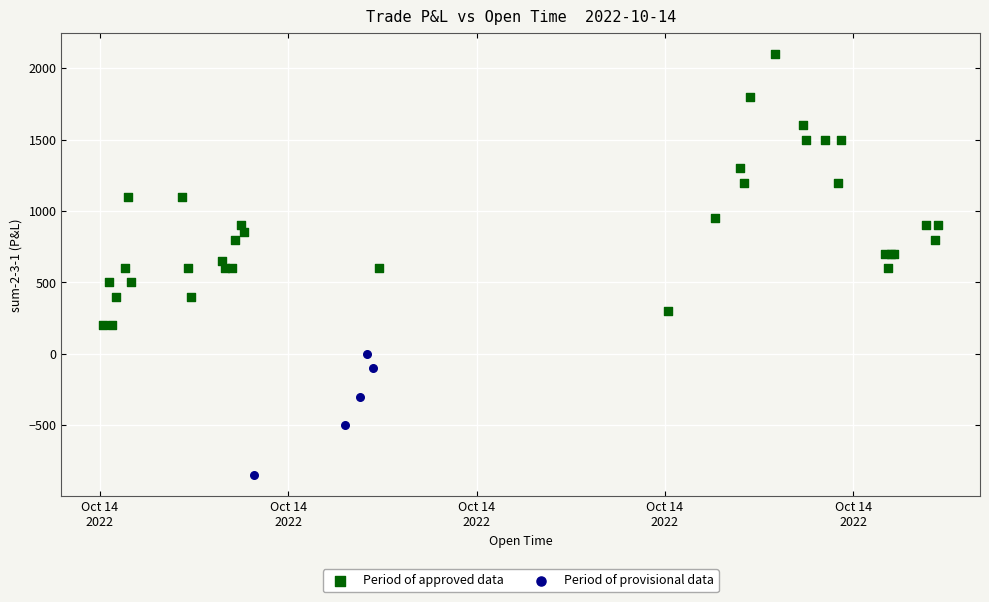

Which series contains the lowest Y value?

Period of provisional data